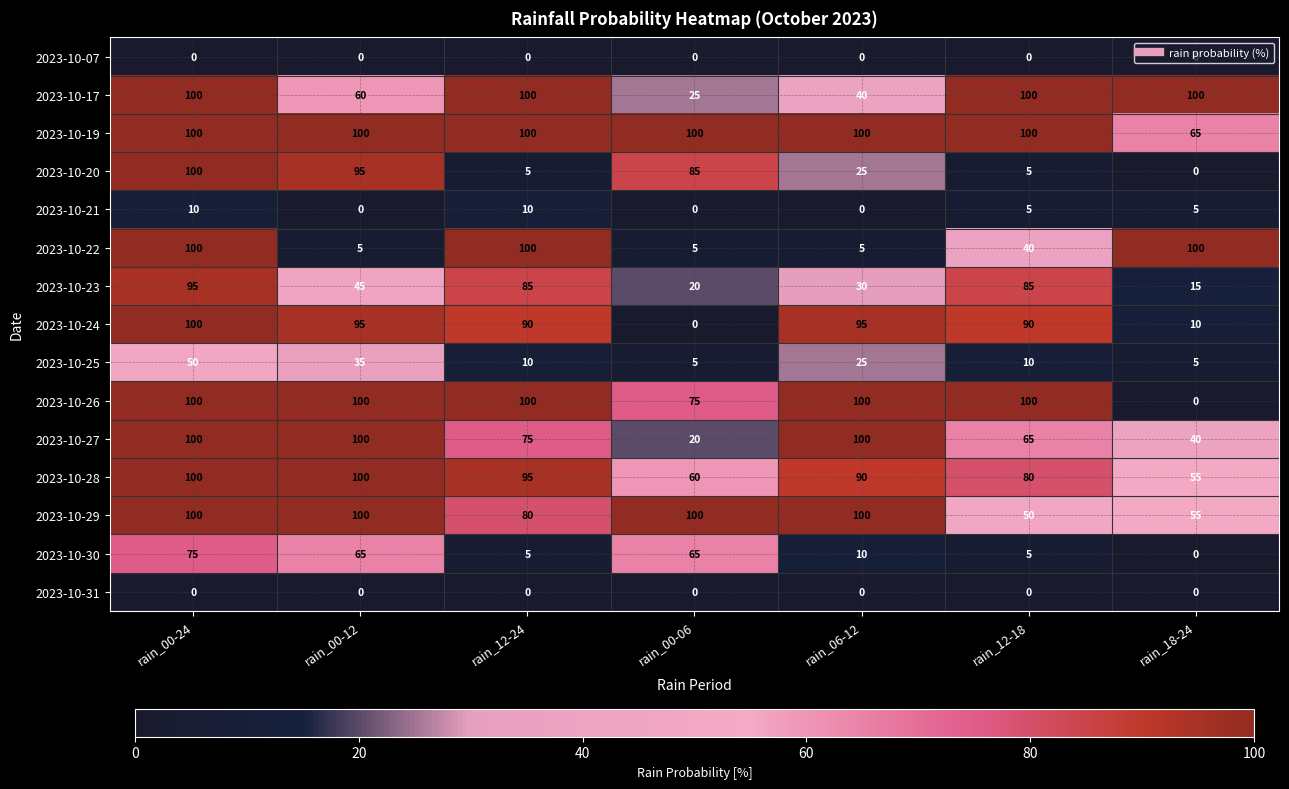

Read the 2023-10-26 value at rain_00-06, to the nearest 50.

100